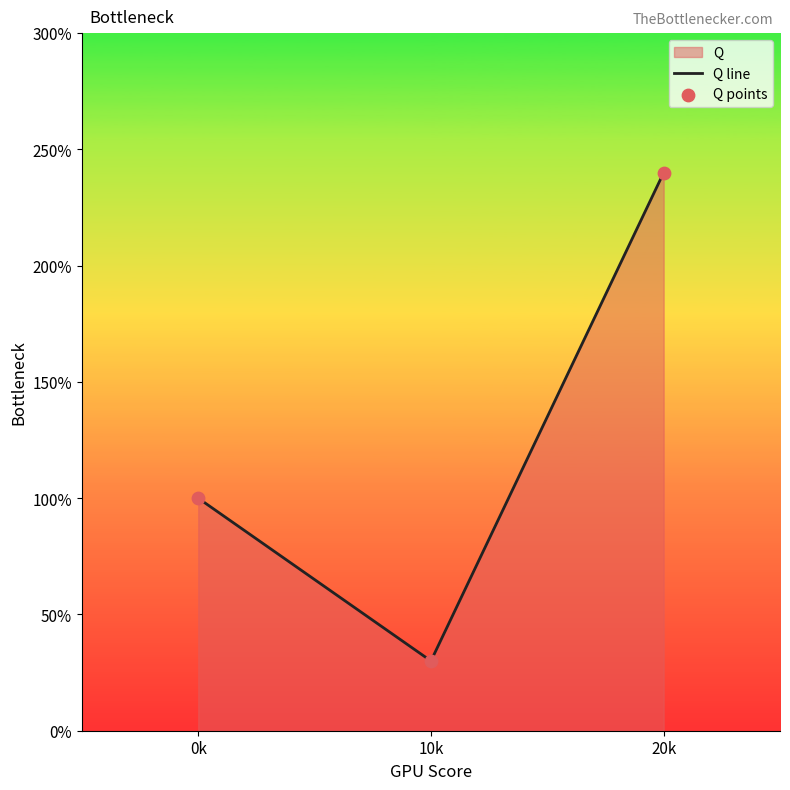

Is the value of Q line at 20k greater than the value of Q points at 0k?

Yes